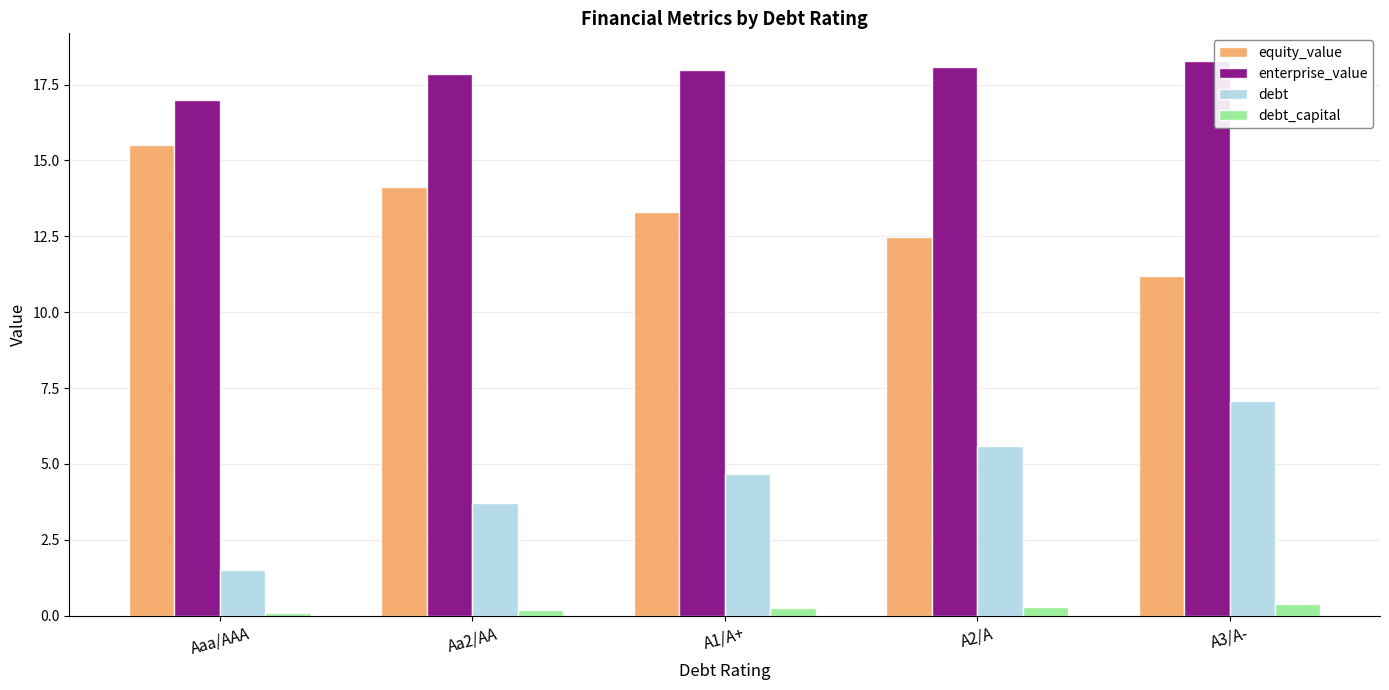

What is the difference between the maximum and minimum values in the enterprise_value series?

1.3